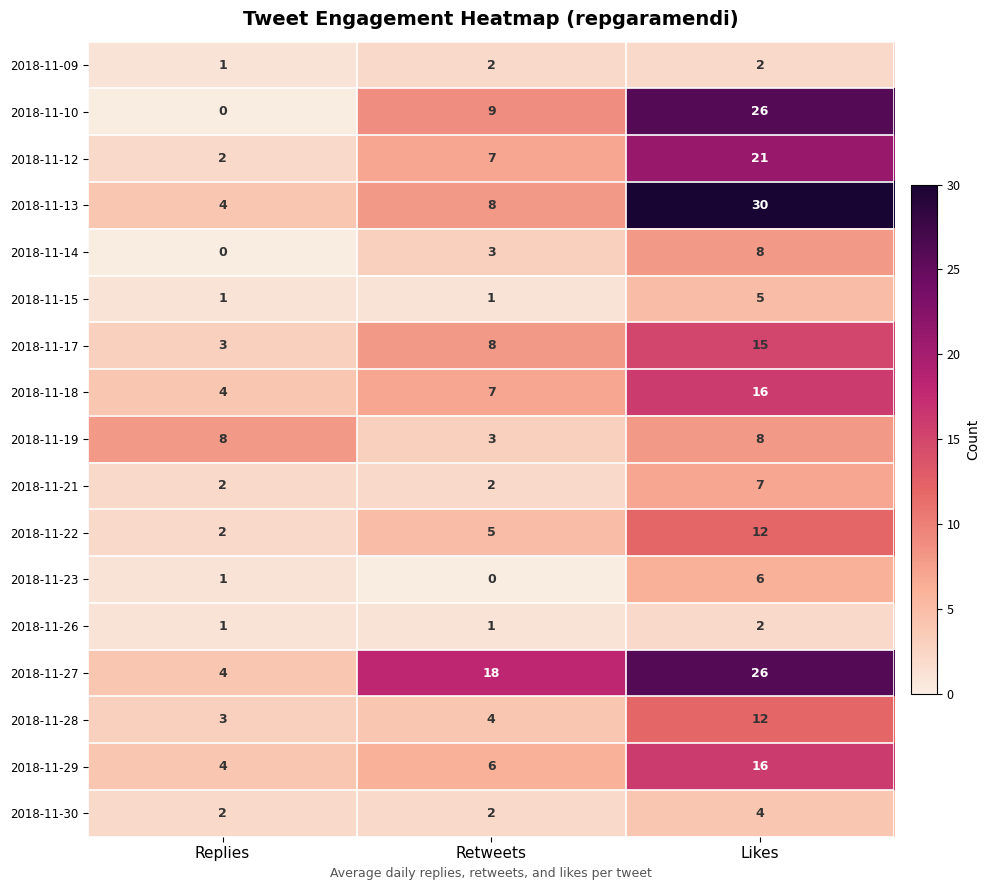

Between Replies and Retweets, which series saw the biggest shift?

2018-11-27